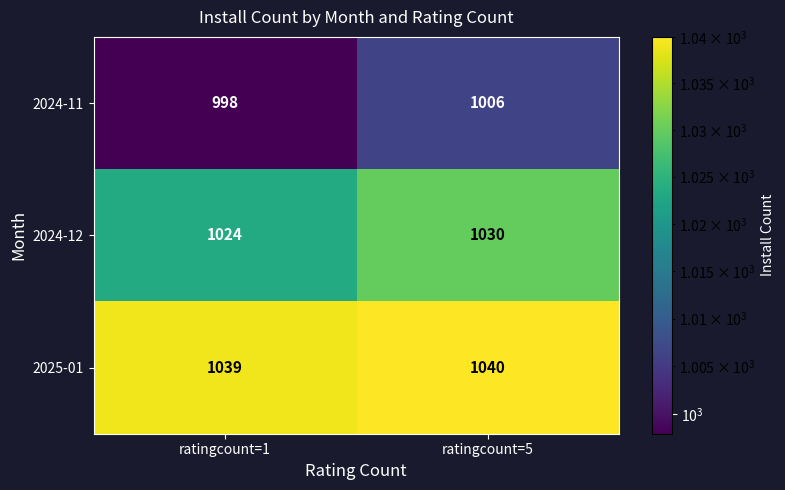

Which series has the largest total across all categories?

2025-01